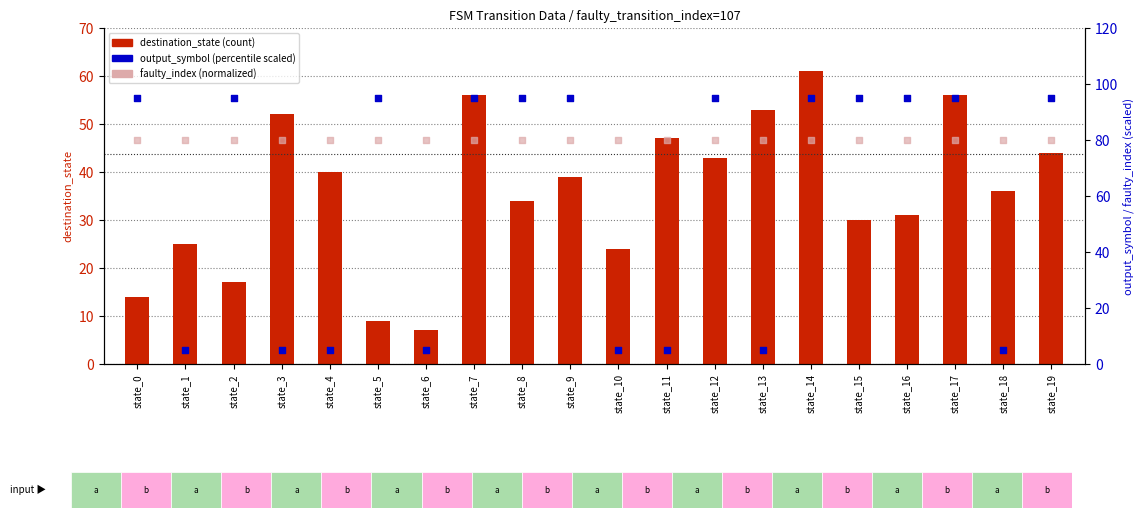

At how many categories does at least one series exceed 59?

20